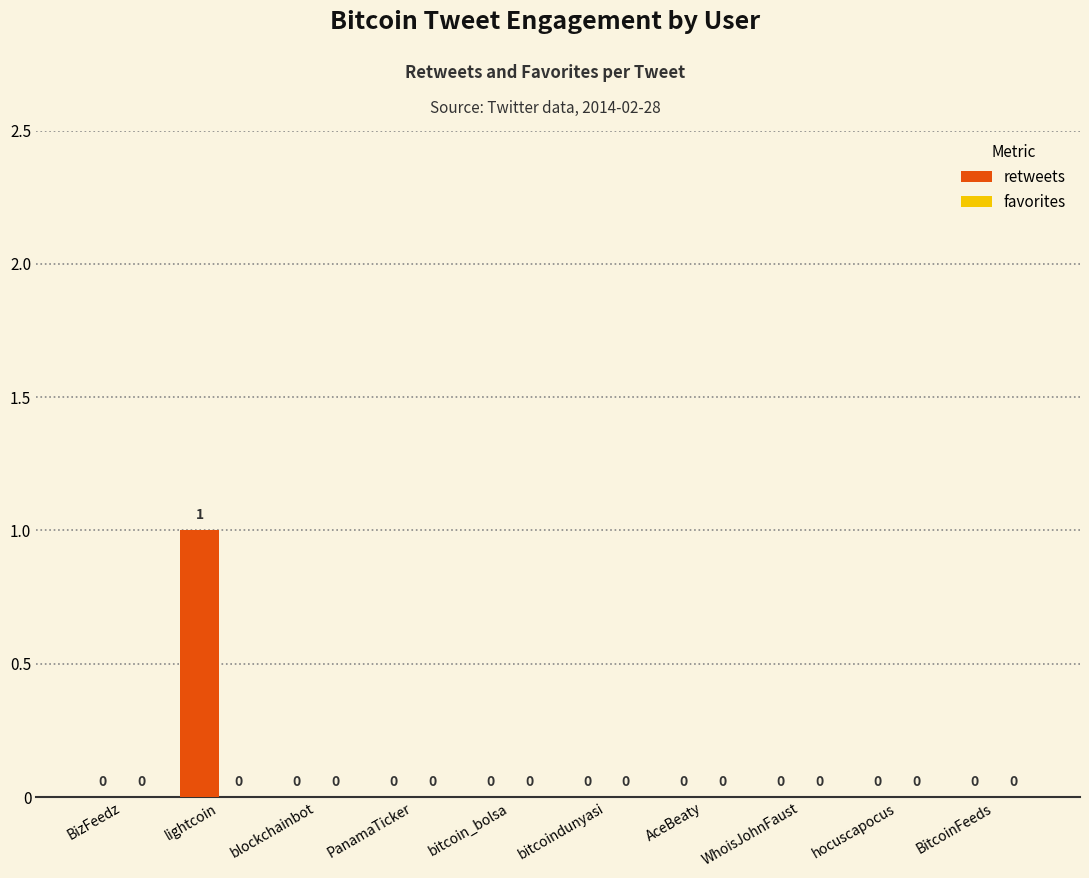

Which category has the highest value across all series?

lightcoin